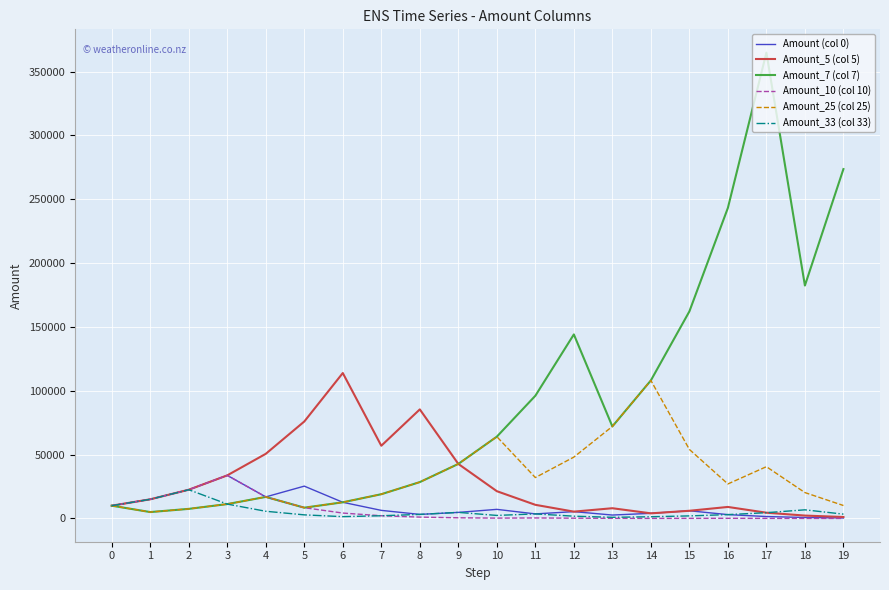

Which series has the largest total across all categories?

Amount_7 (col 7)